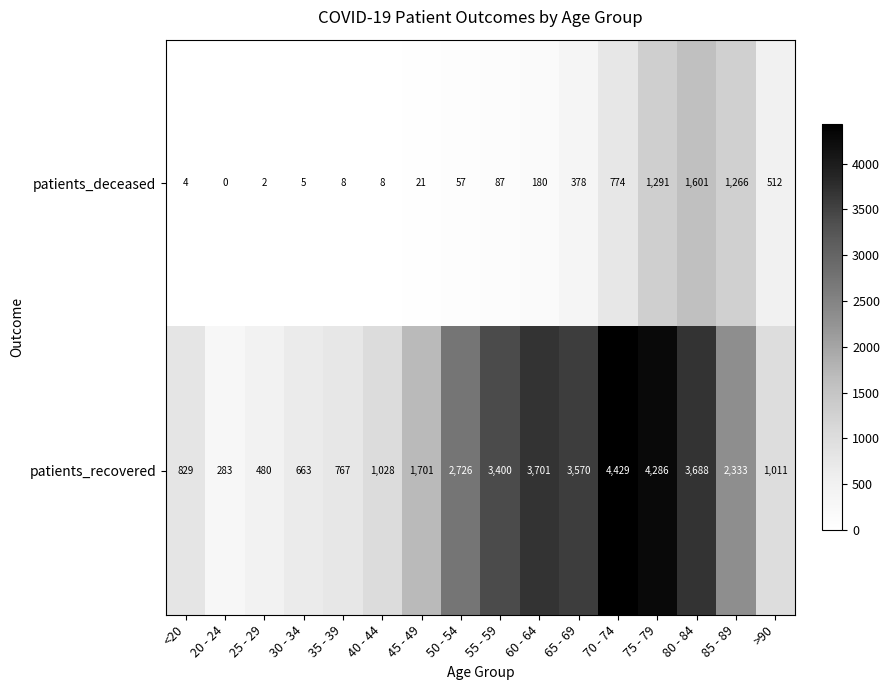

What is the difference between the second highest and minimum values in the patients_deceased series?

1291